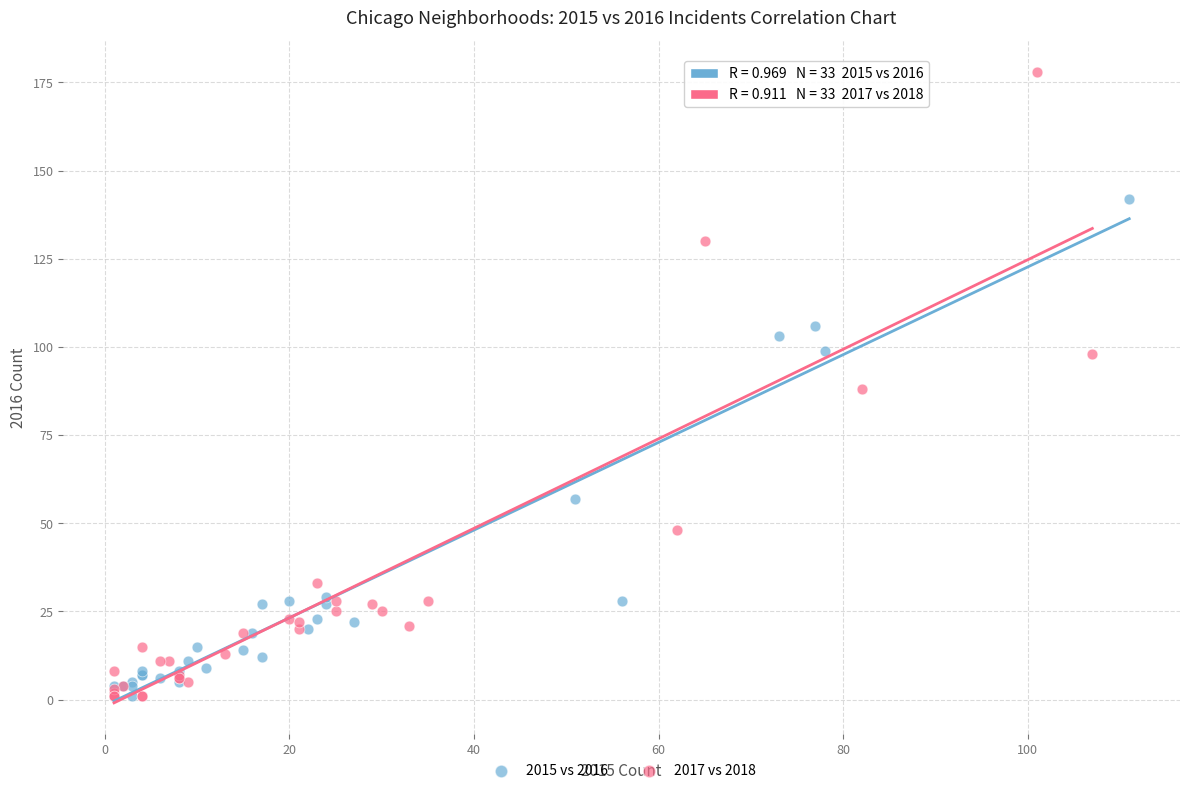

What are all the series names shown in the legend?

2015 vs 2016, 2017 vs 2018